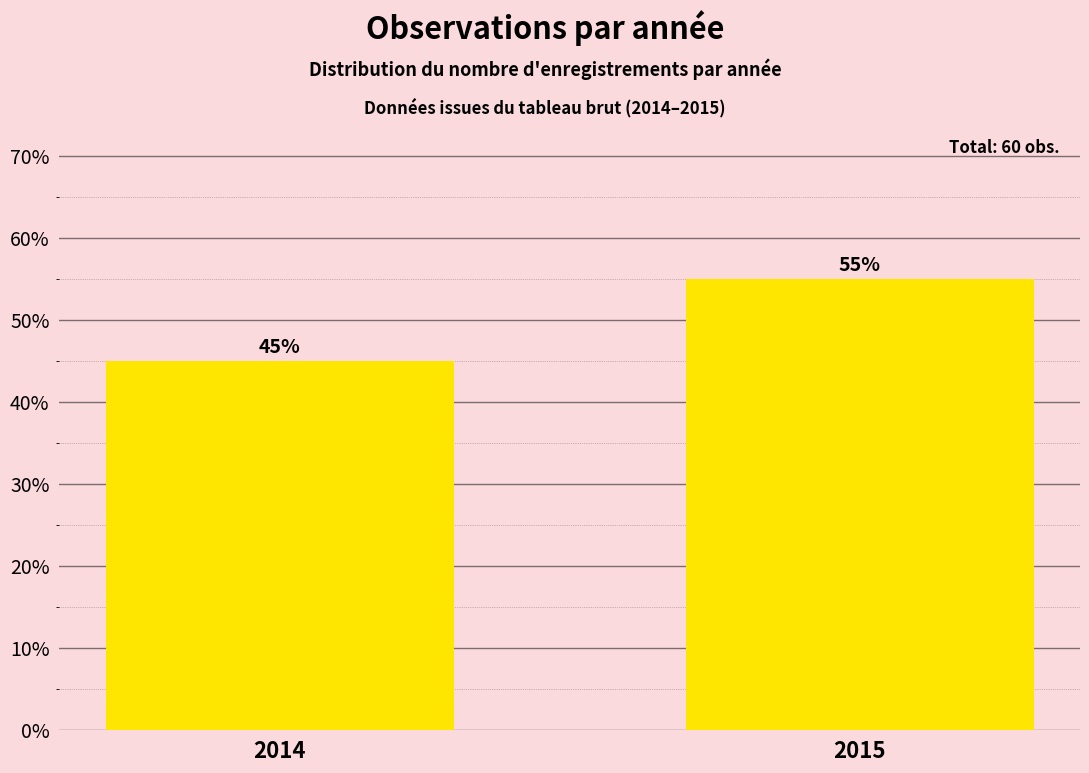

Reading left to right, what are all the values shown in this chart?

2014=45.0	2015=55.0